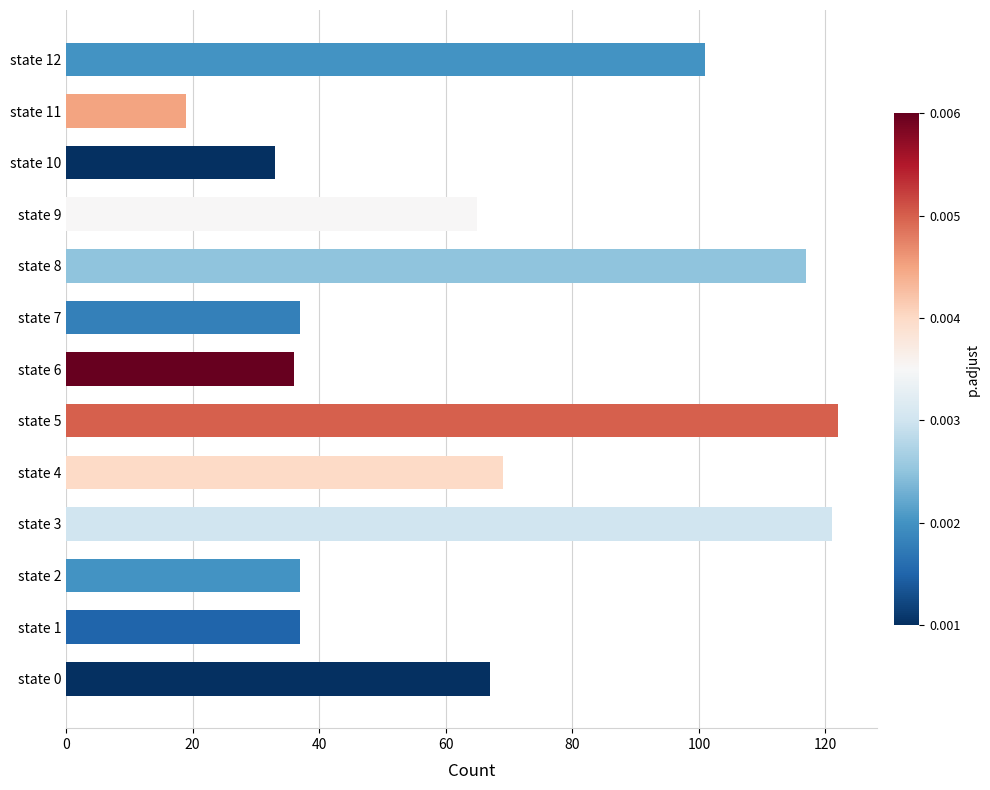

At which category does the chart reach its minimum across all series?

state 11